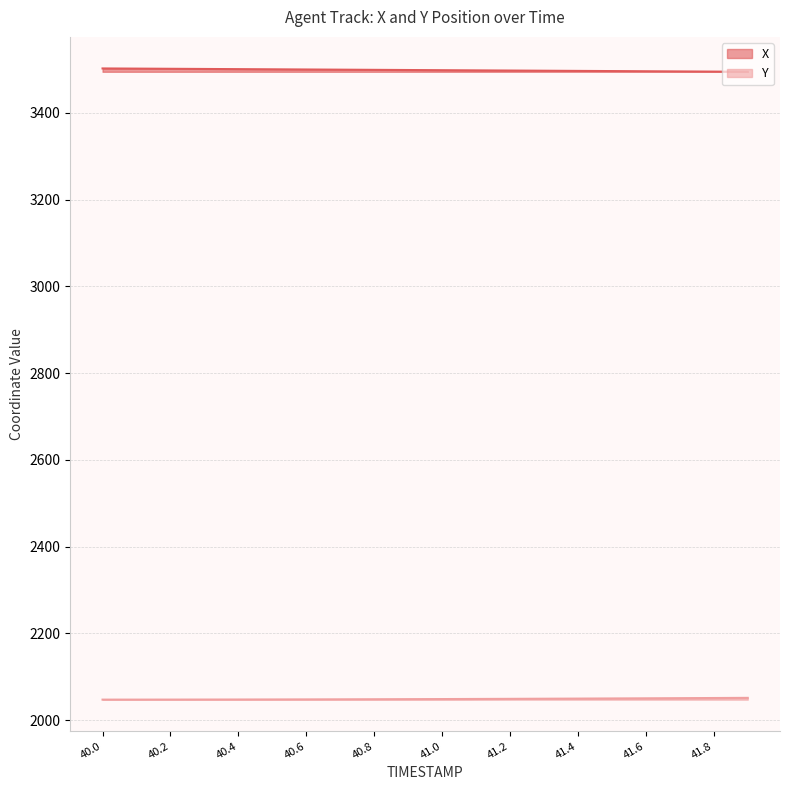

What position from the right is 41.1?

9